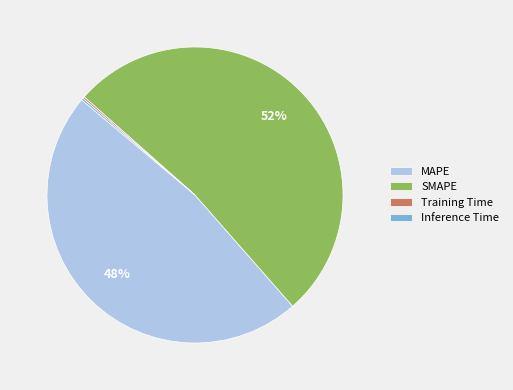

Which category has the biggest portion of the pie?

SMAPE